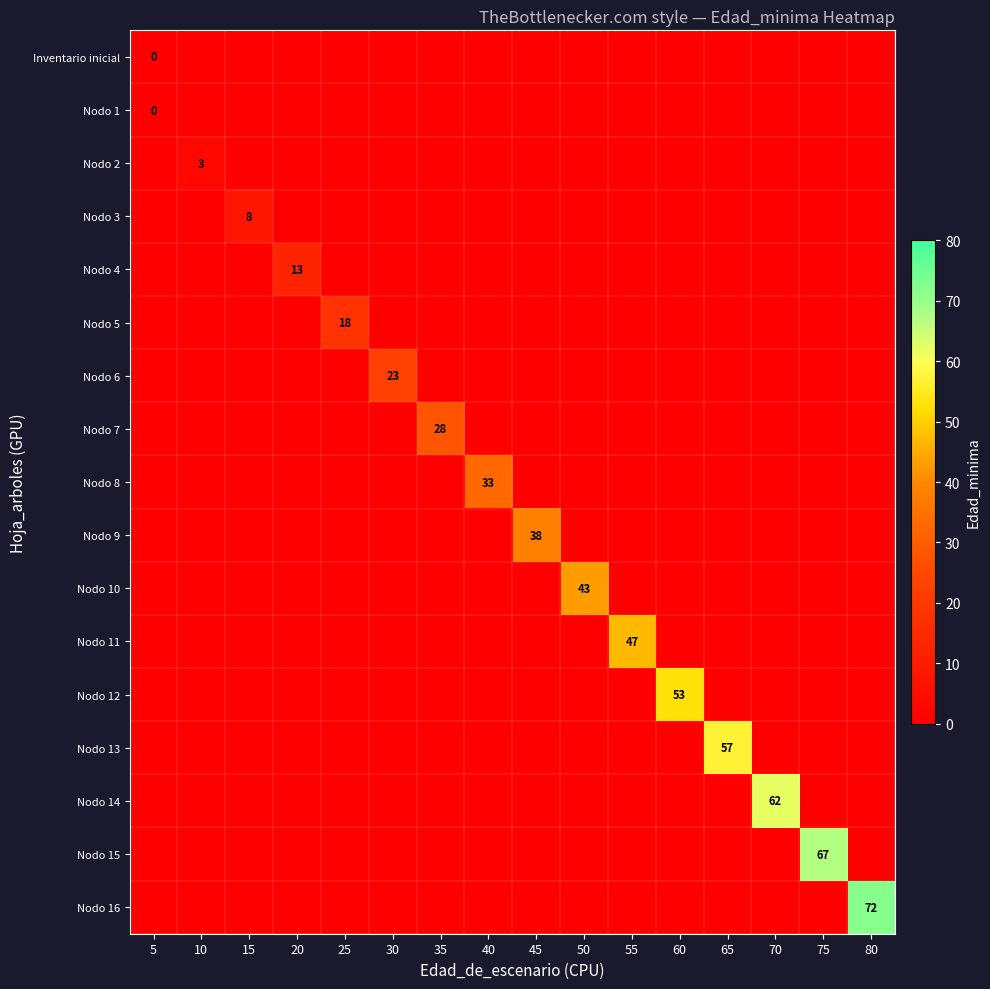

Between 10 and 65, which is larger?

10